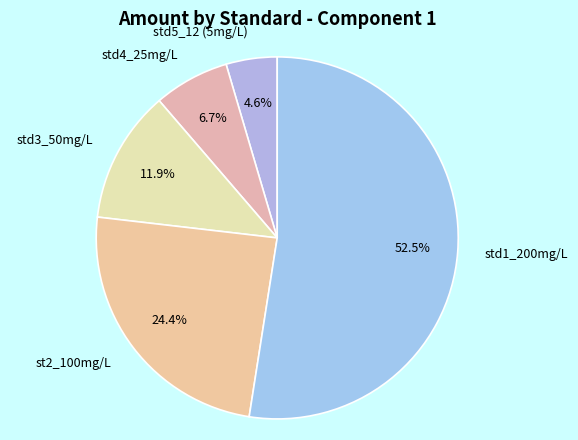

Which category has the biggest portion of the pie?

std1_200mg/L